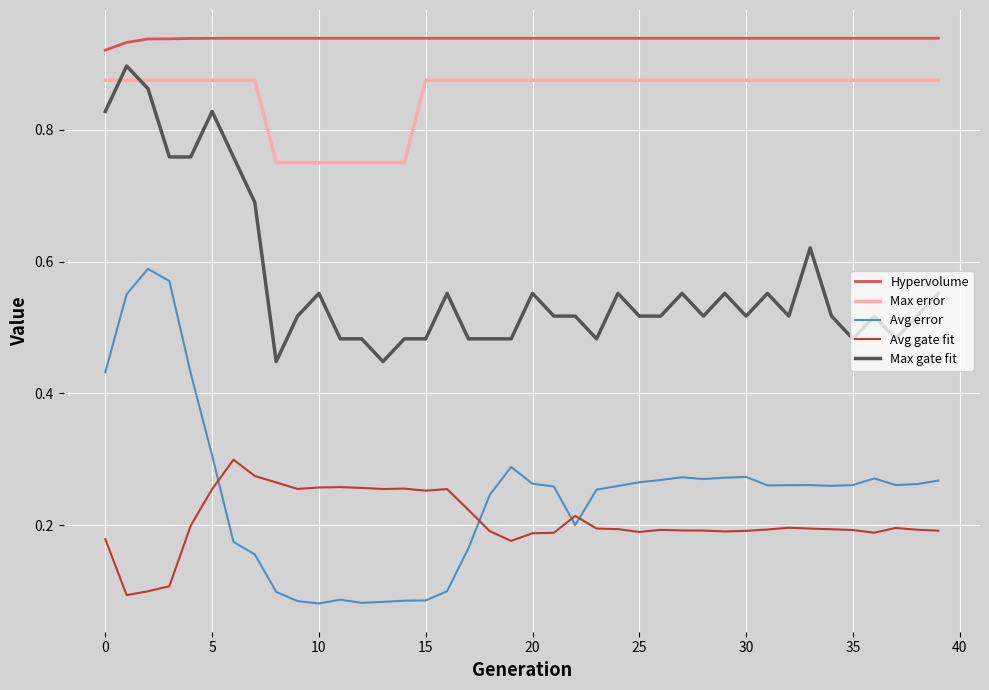

Which series has the widest spread of values?

Avg error